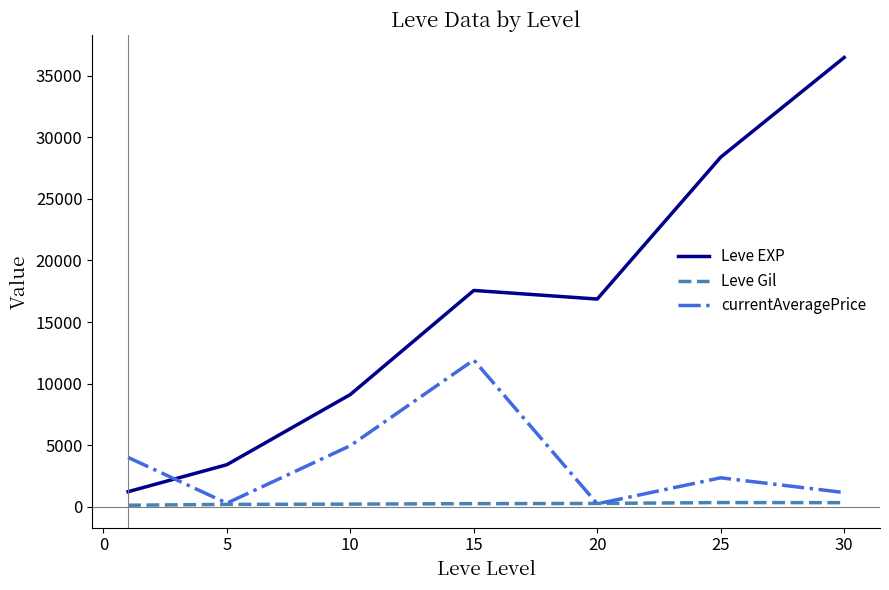

What is the average value of the Leve EXP series?

16148.5